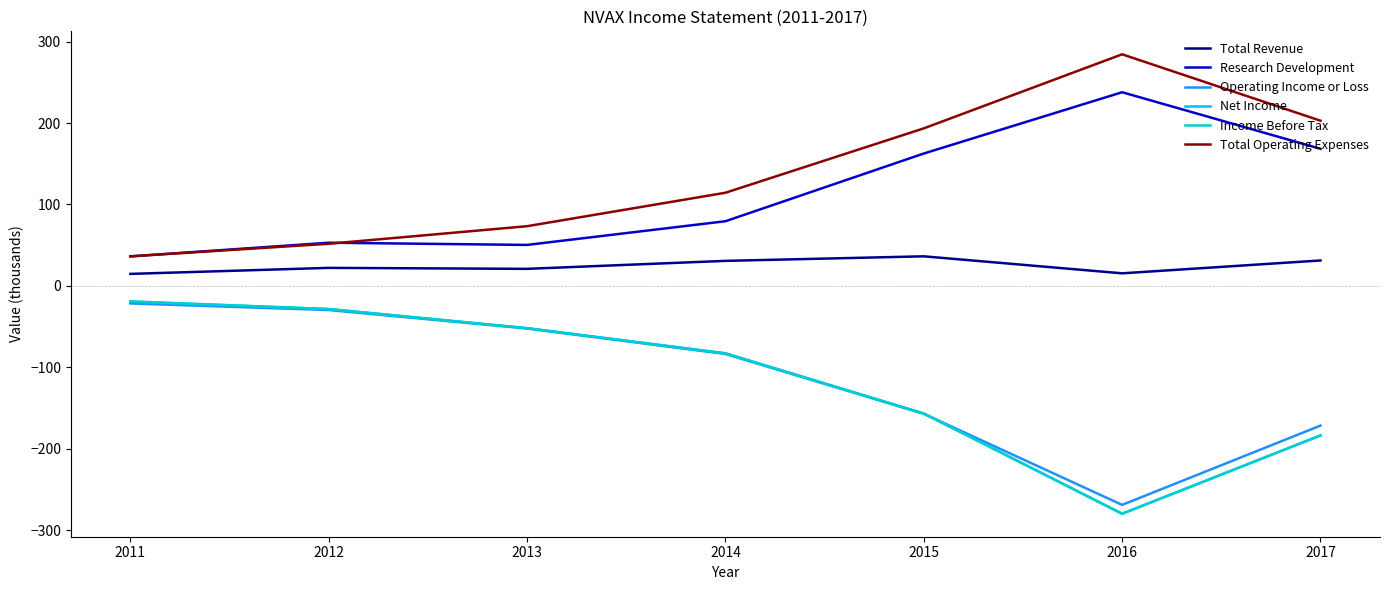

Which category has the lowest value across all series?

2016